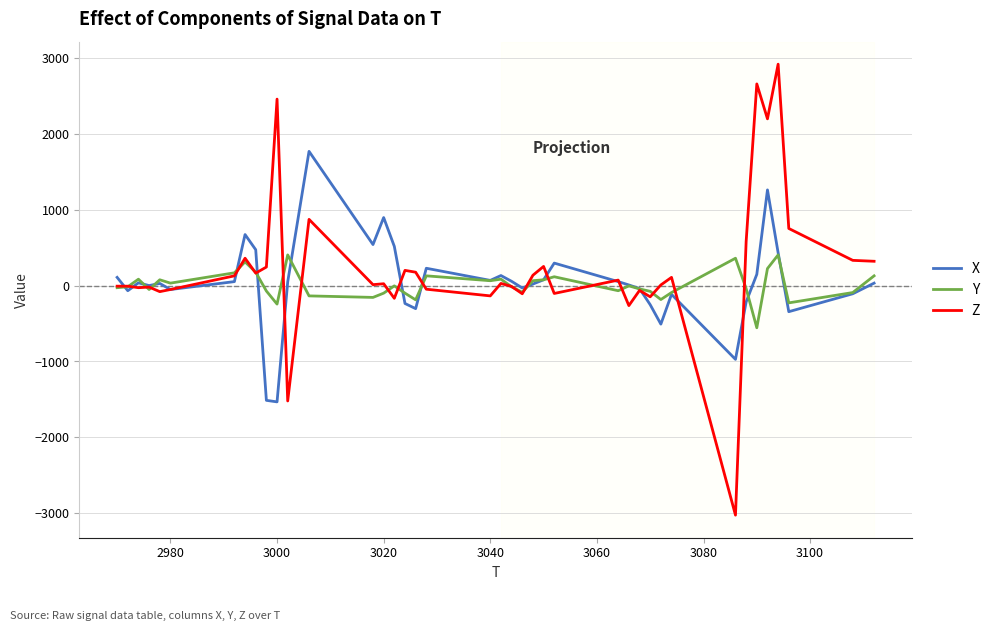

How many series are shown in this chart?

3